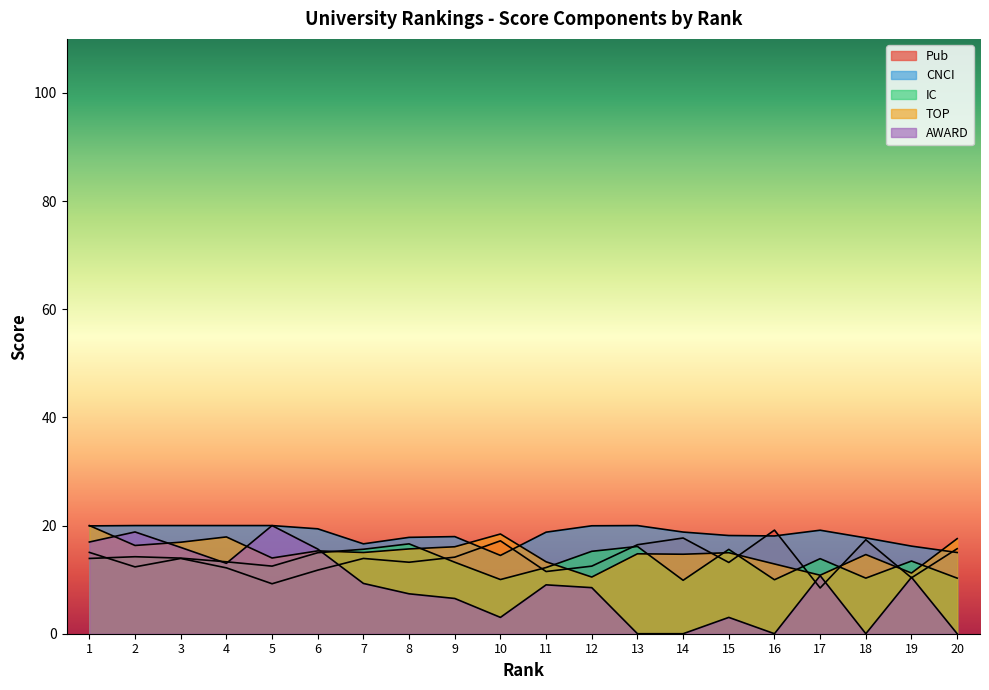

The value of CNCI at 3 is 20.0. True or false?

True